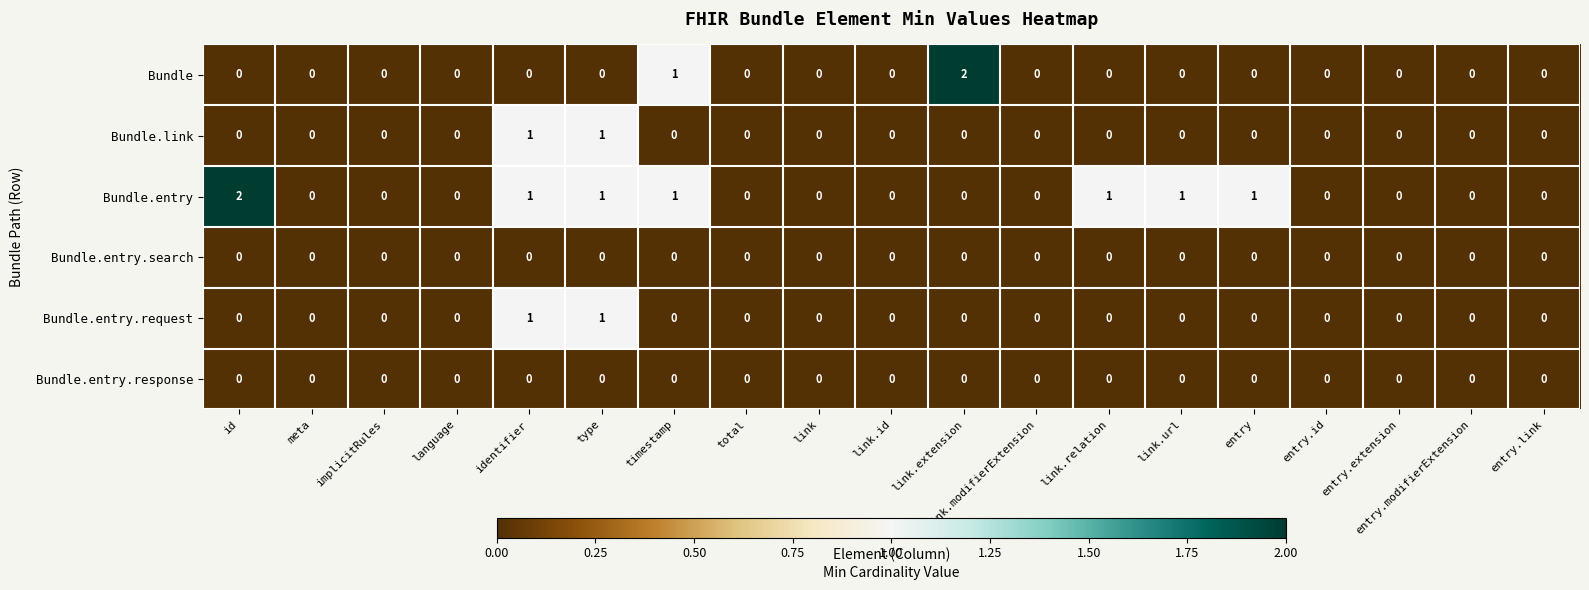

Which series has the largest total across all categories?

Bundle.entry